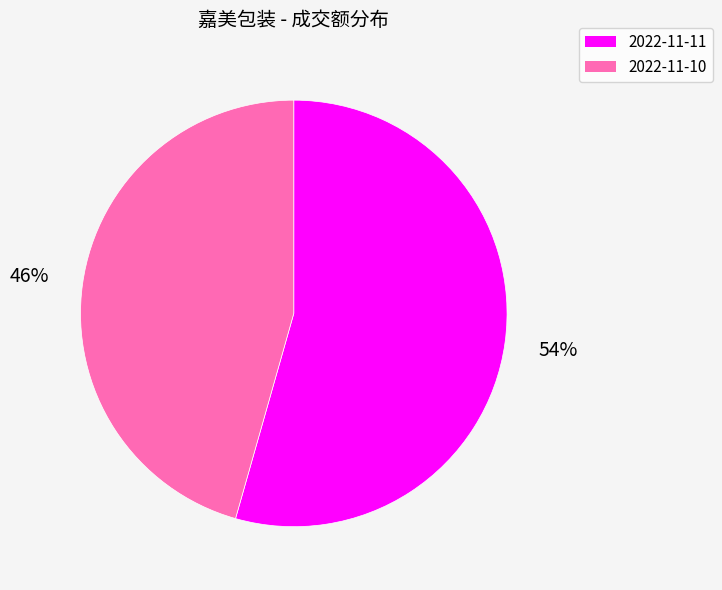

Do 2022-11-10 and 2022-11-11 together represent more than half of the pie?

Yes